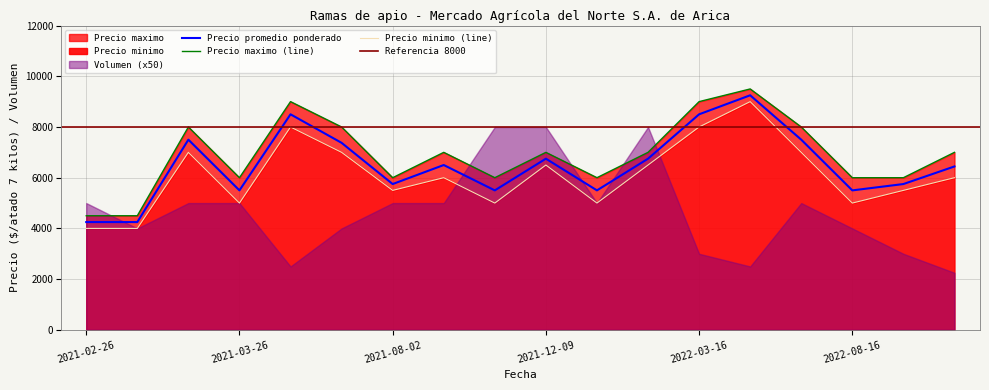

At how many categories does at least one series exceed 8179?

3